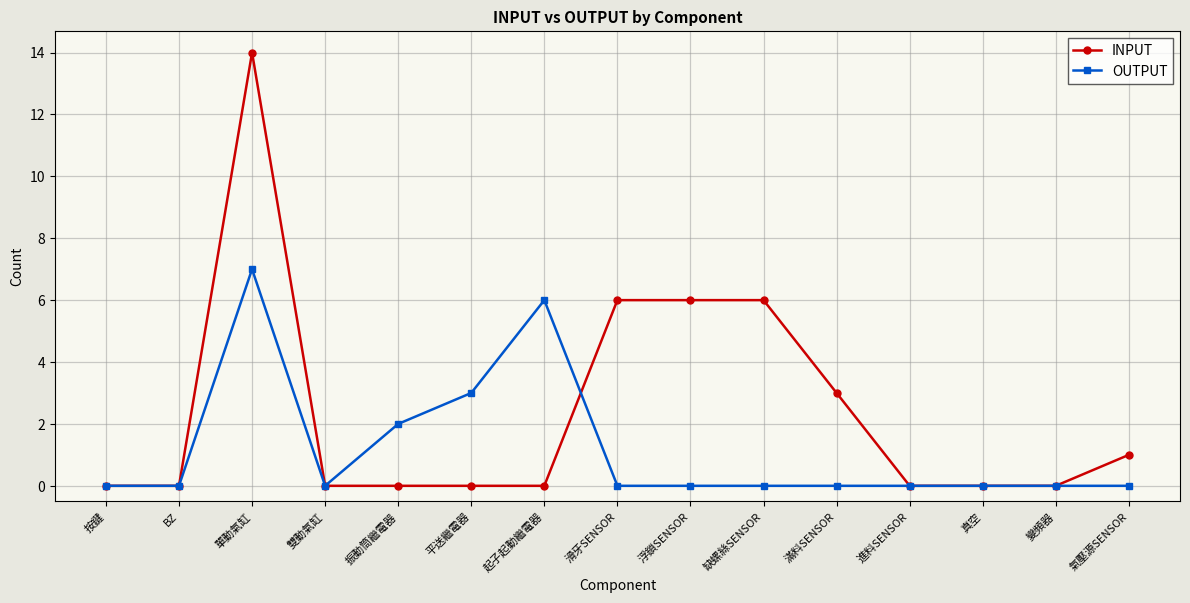

Between 振動筒繼電器 and 起子起動繼電器, which series saw the biggest shift?

OUTPUT